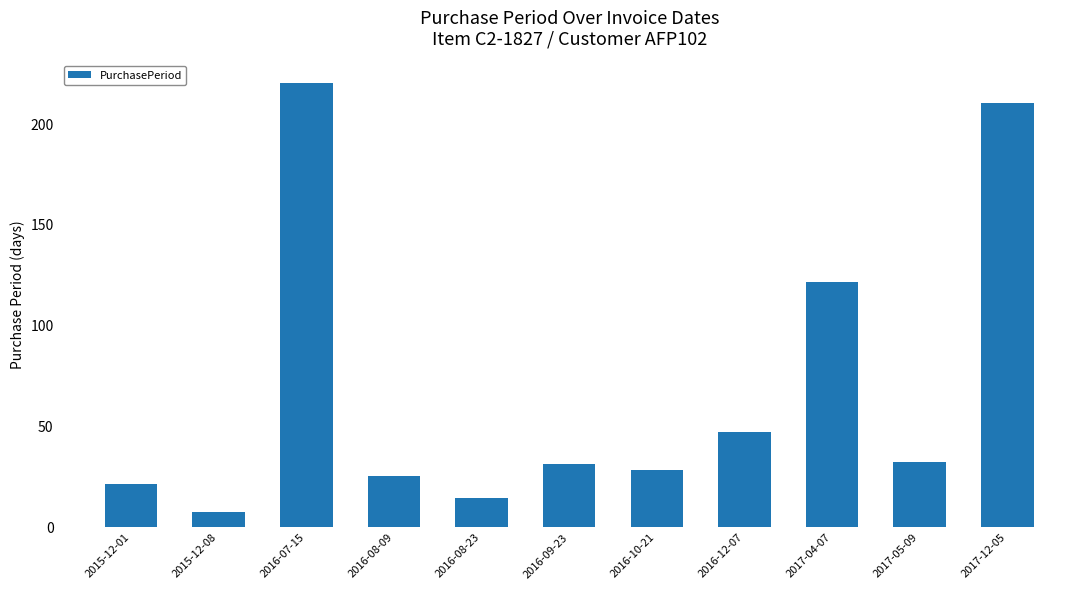

What is the label of the 2nd bar from the right?

2017-05-09